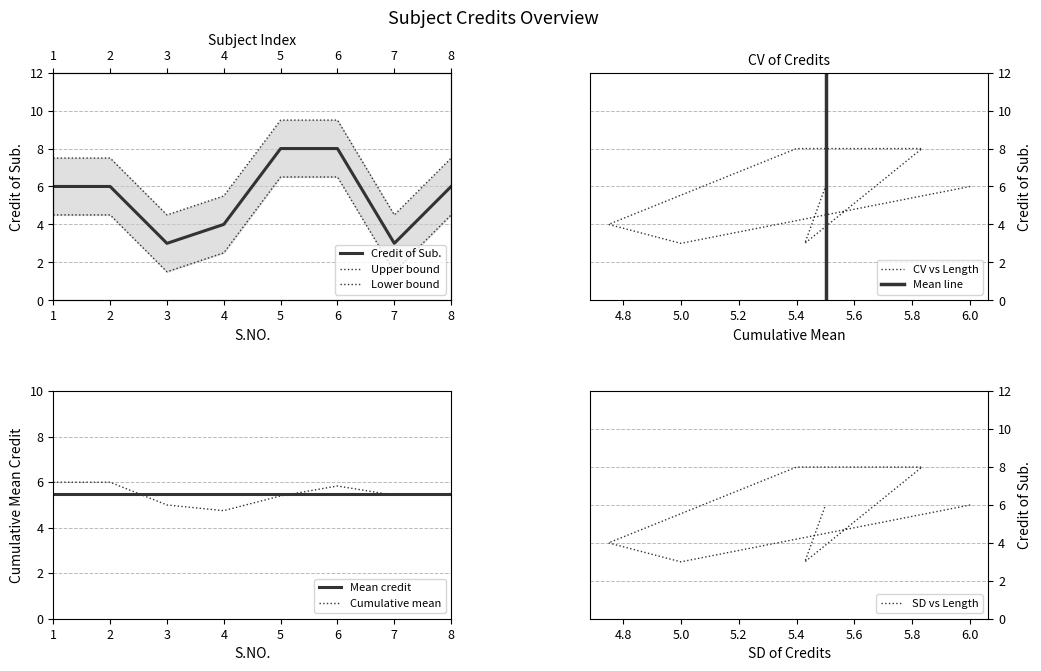

Reading right to left, what are all the values shown in this chart?

6	3	8	8	4	3	6	6